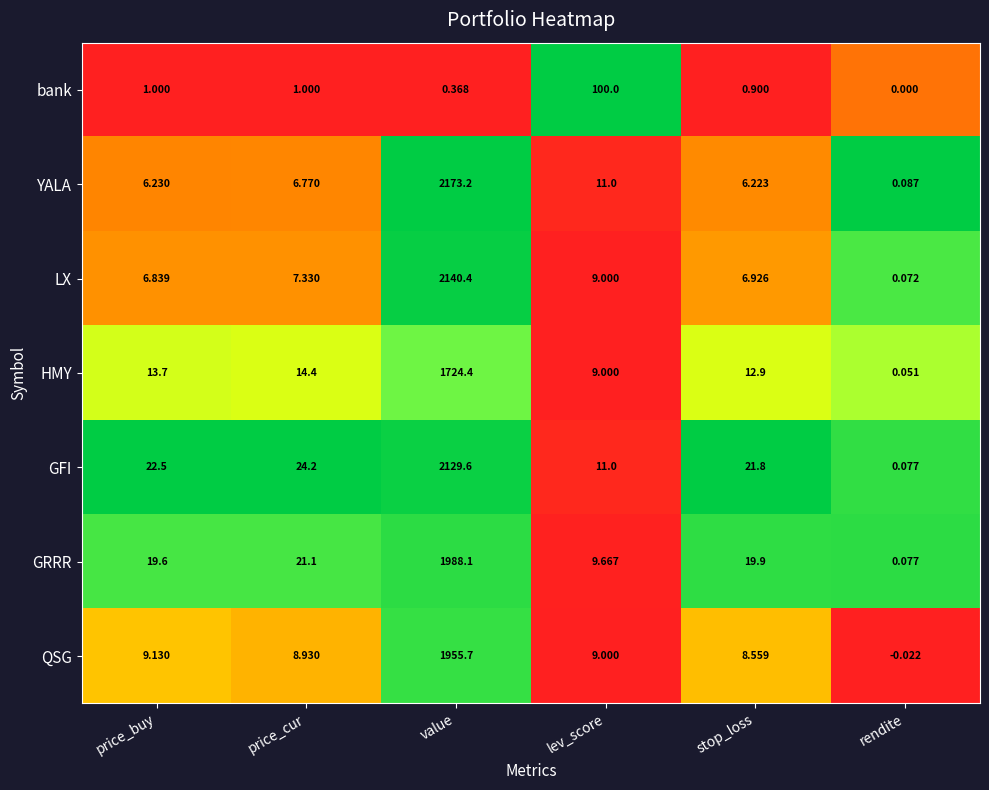

Rank the series by their maximum value, from lowest to highest.

bank, HMY, QSG, GRRR, GFI, LX, YALA